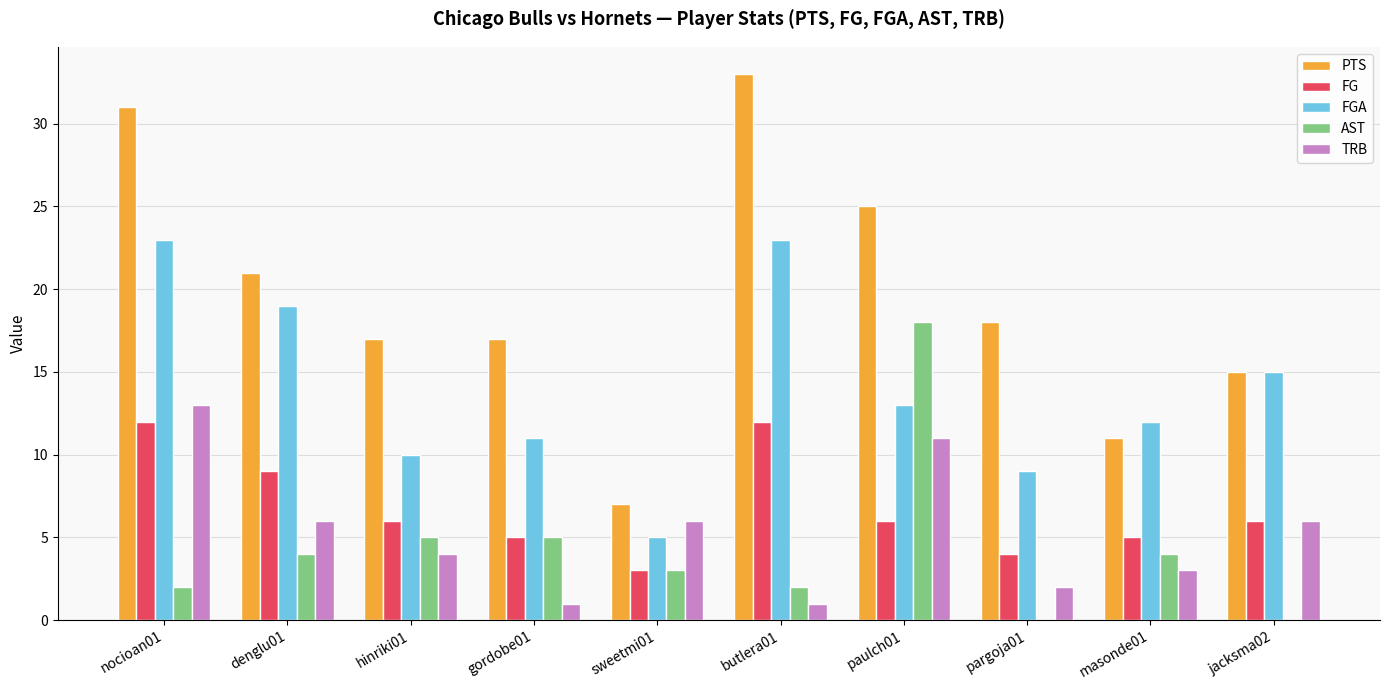

Between pargoja01 and masonde01, which series saw the biggest shift?

PTS